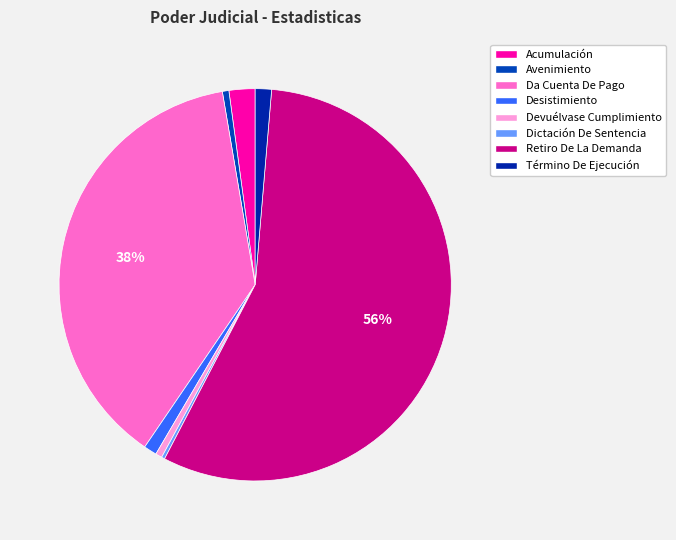

To the nearest percent, what percentage of the pie is Término De Ejecución?

1%